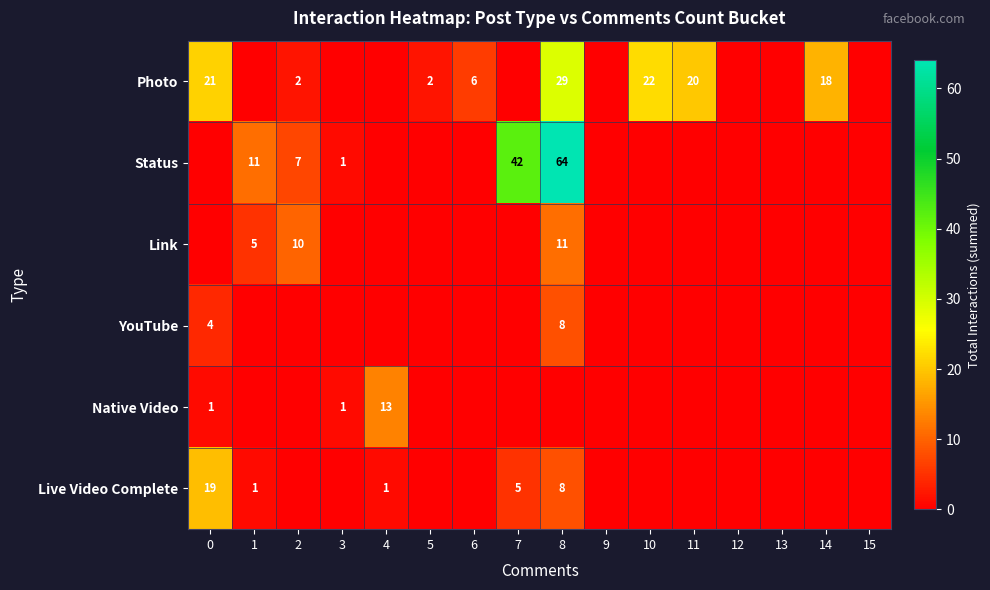

Is it true that Native Video equals 1 at 0?

True